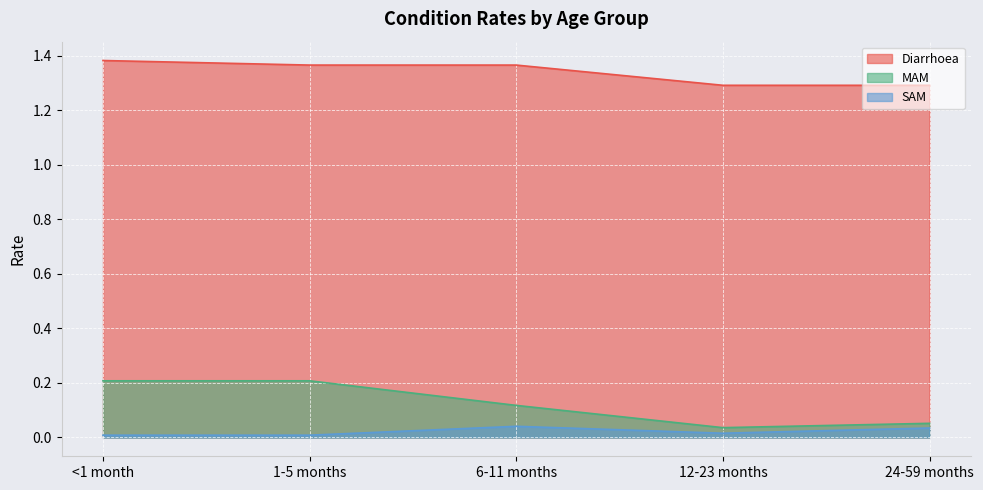

True or false: MAM has more than 0 interior local peaks.

False